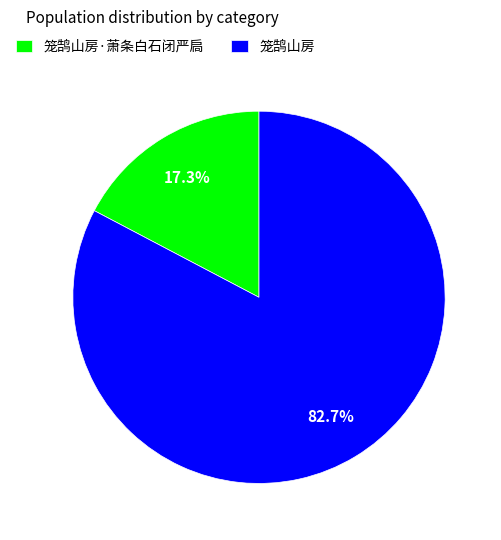

Which has a higher value, 笼鹄山房·萧条白石闭严扃 or 笼鹄山房?

笼鹄山房